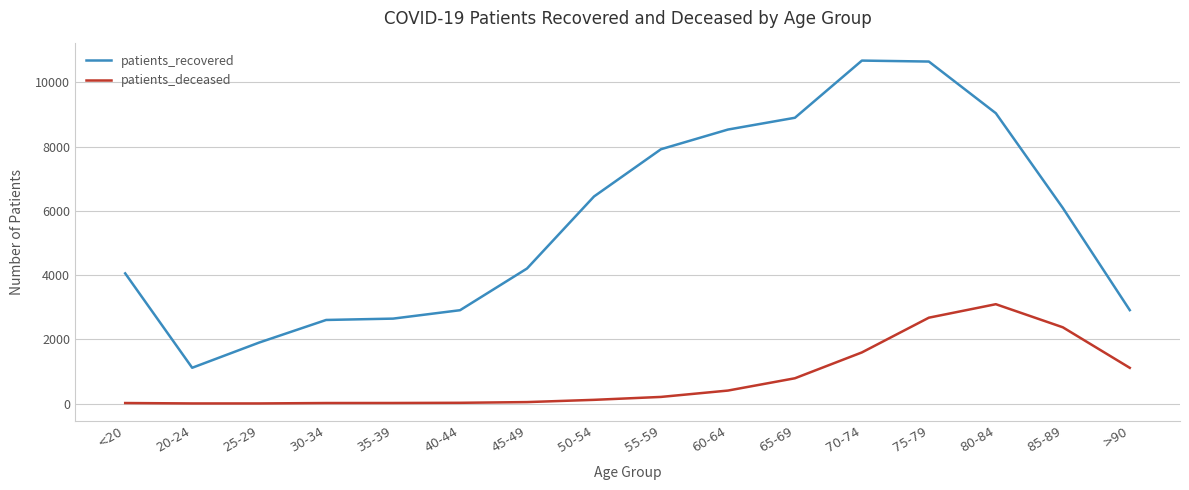

Count the number of data series in this chart.

2